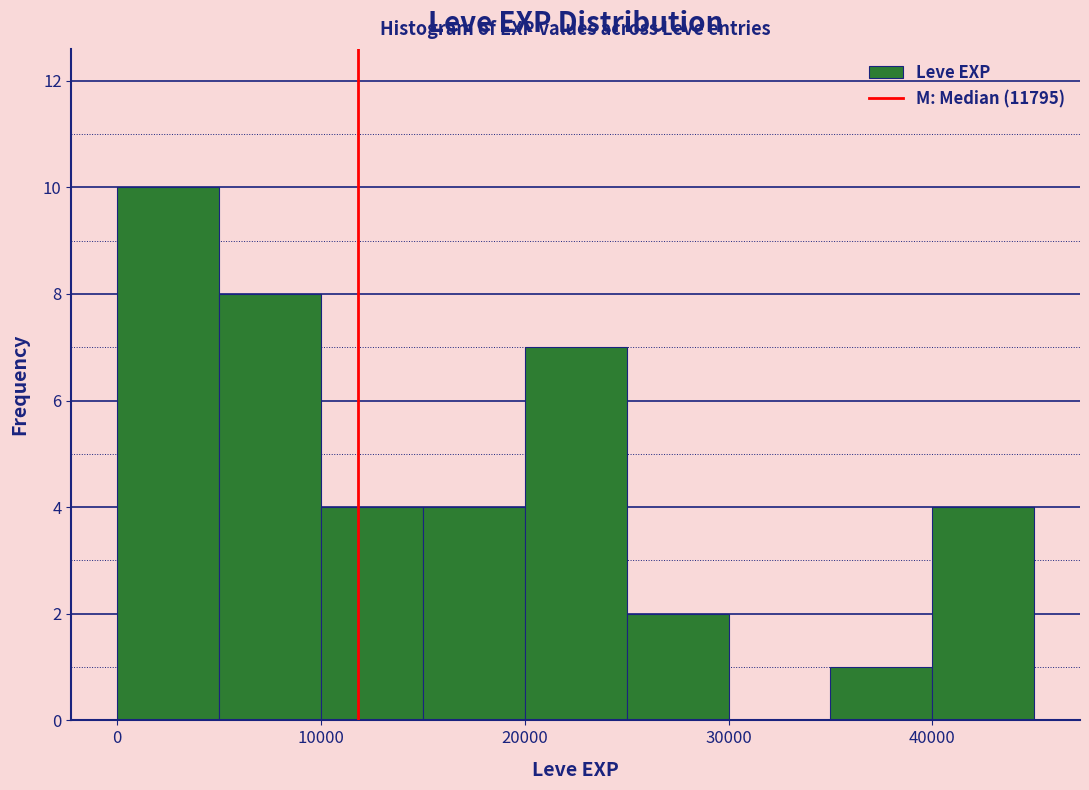

Reading left to right, transcribe this chart: for each bar, give the range it covers on the x-axis and its height. The values are not printed on the chart, so give them approximately, as read against the axis.

0 to 5000: 10
5000 to 10000: 8
10000 to 15000: 4
15000 to 20000: 4
20000 to 25000: 7
25000 to 30000: 2
30000 to 35000: 0
35000 to 40000: 1
40000 to 45000: 4